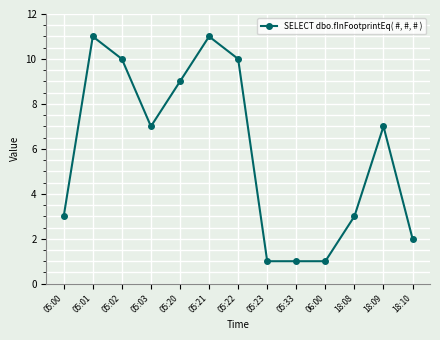

What is the change in value from 05:23 to 18:08?

+2